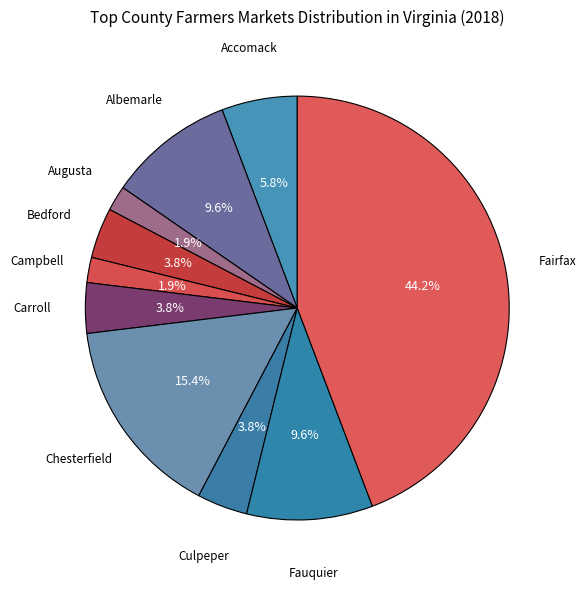

How many slices are in this pie chart?

10